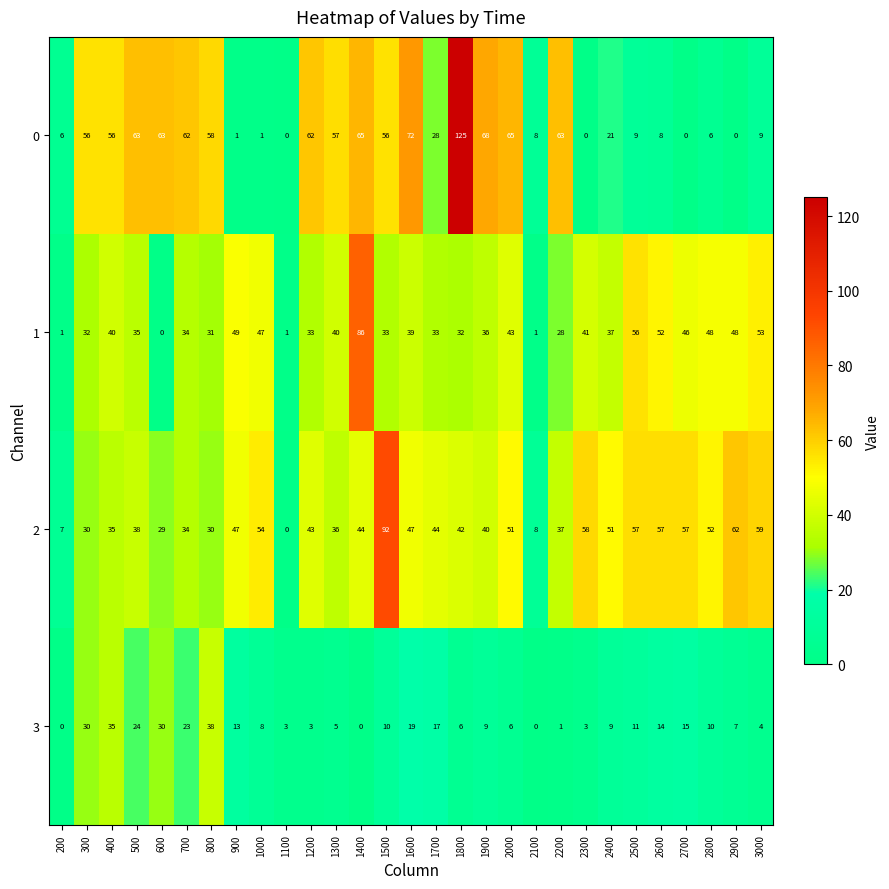

What is the total value across all series at 2000?

165